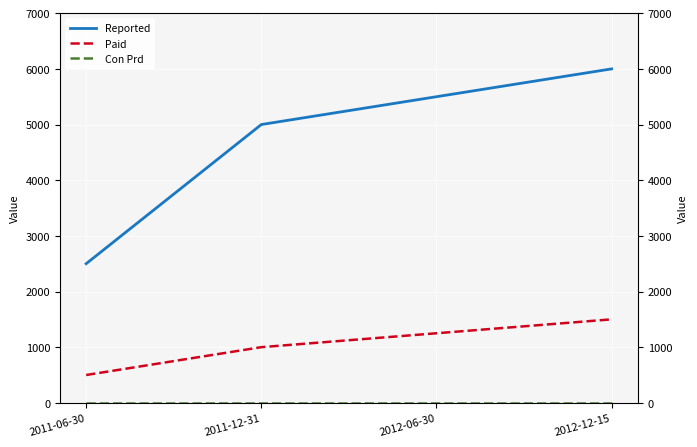

Which series has the largest total across all categories?

Reported